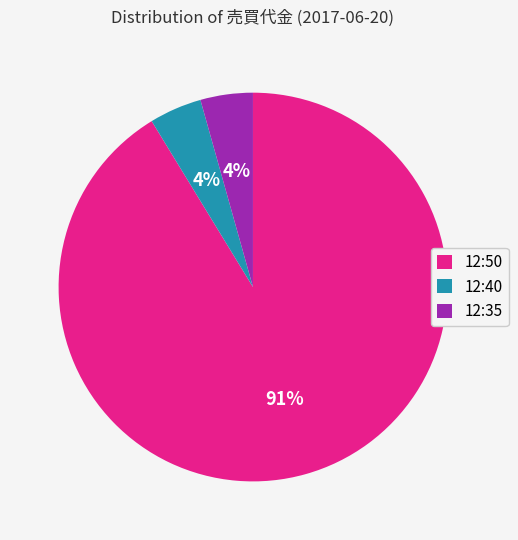

True or false: 12:50 accounts for 91% of the total.

True